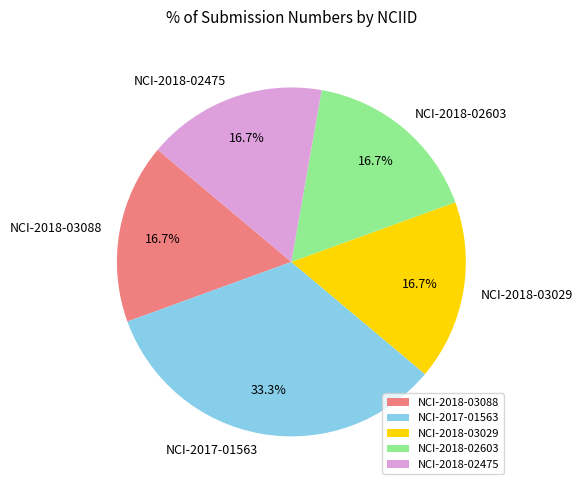

How many slices are in this pie chart?

5